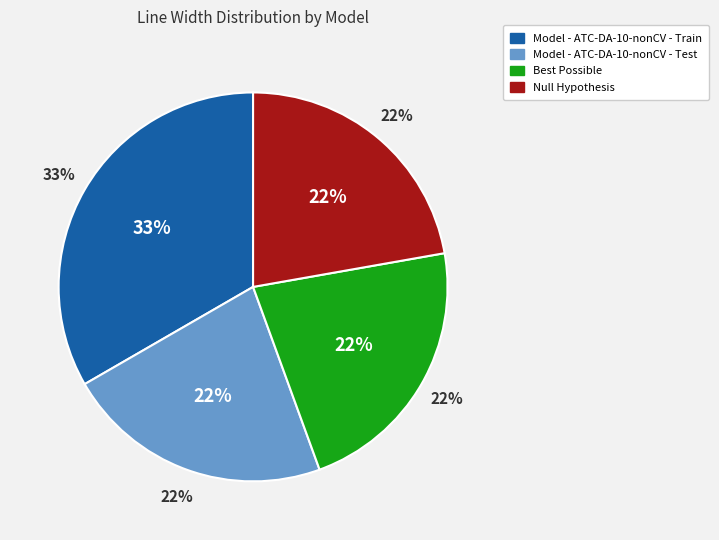

What is the total percentage of Model - ATC-DA-10-nonCV - Test and Null Hypothesis?

44.4%